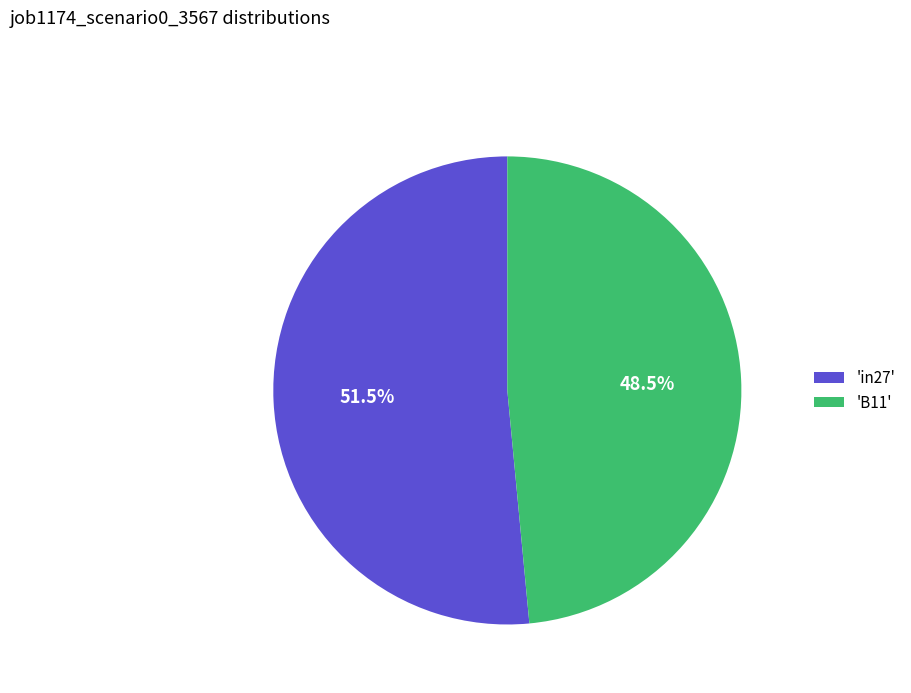

Is there any slice that represents more than half of the pie?

Yes